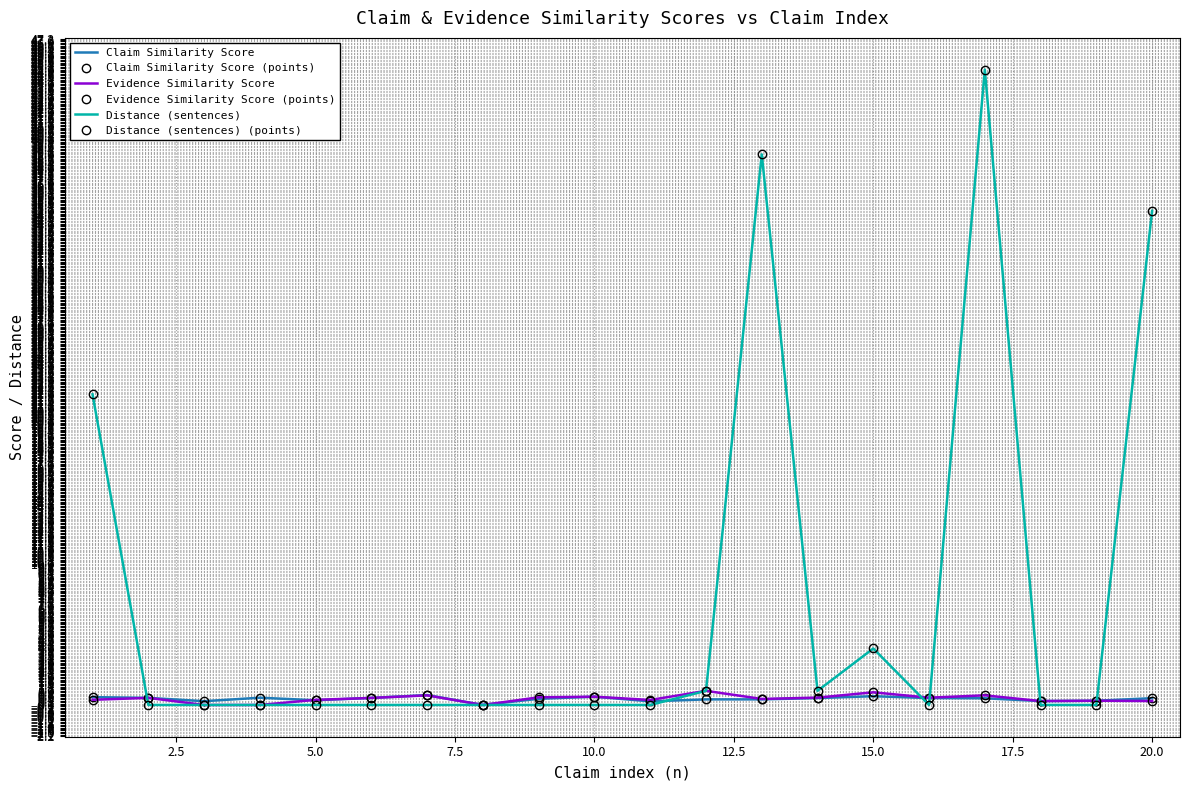

How many categories are shown in the chart?

20